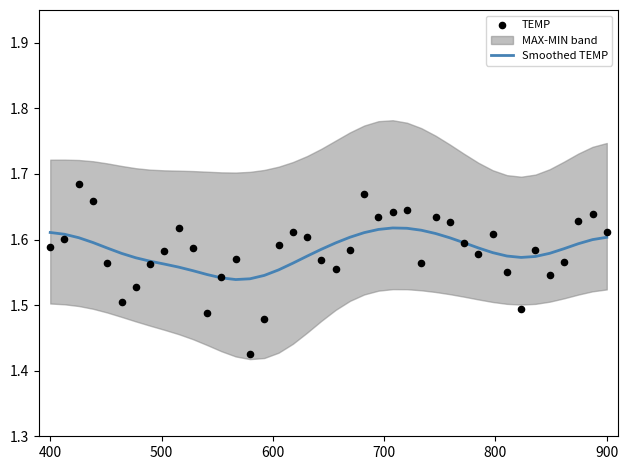

The value of Smoothed TEMP at 900 is 0.4. True or false?

False